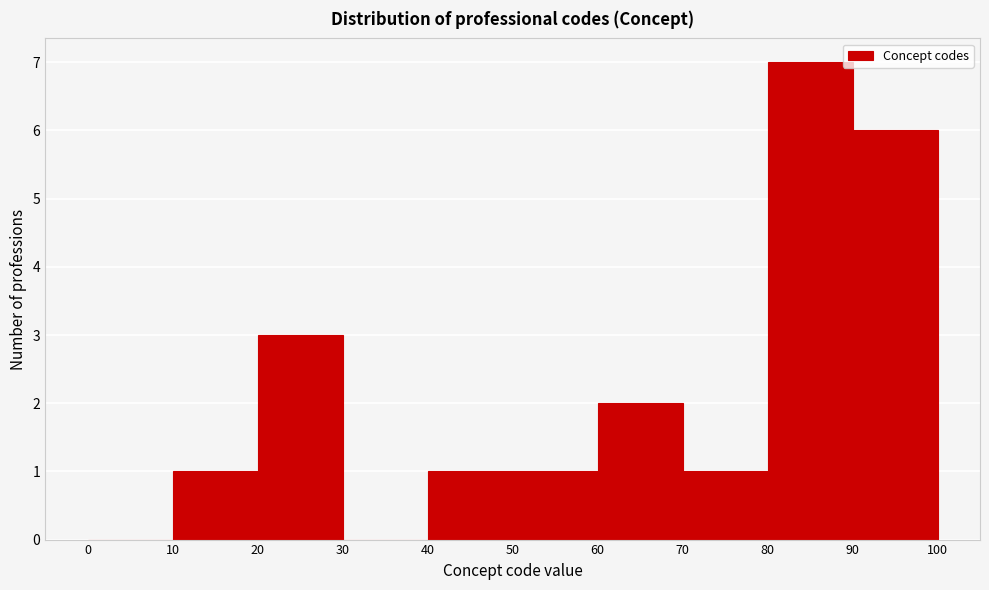

Reading left to right, list every bar in this chart as the range it spans on the x-axis followed by its height. The values are not printed on the chart, so give them approximately, as read against the axis.

0 to 10: 0
10 to 20: 1
20 to 30: 3
30 to 40: 0
40 to 50: 1
50 to 60: 1
60 to 70: 2
70 to 80: 1
80 to 90: 7
90 to 100: 6